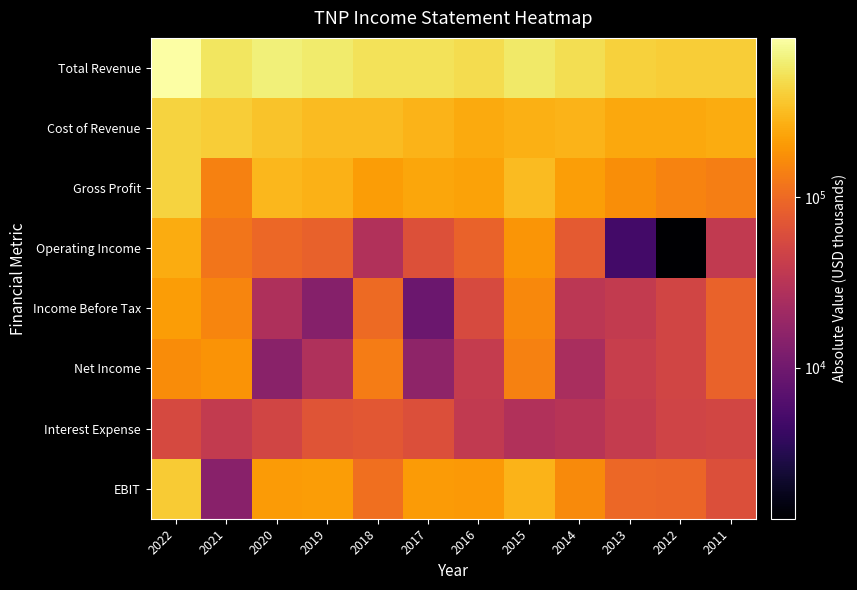

What is the maximum value shown in the chart?

860400